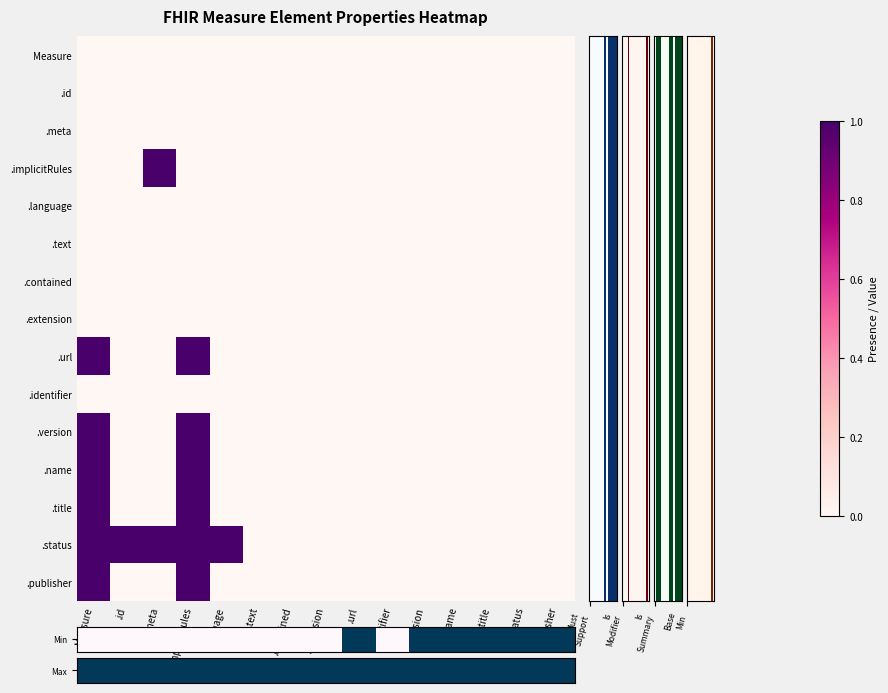

Reading left to right, transcribe all the data shown in this chart.

row_0: 0	0	0	0	0	0	0	0	0	0	0	0	0	0	0
row_1: 0	0	0	0	0	0	0	0	0	0	0	0	0	0	0
row_2: 0	0	0	0	0	0	0	0	0	0	0	0	0	0	0
row_3: 0	0	1	0	0	0	0	0	0	0	0	0	0	0	0
row_4: 0	0	0	0	0	0	0	0	0	0	0	0	0	0	0
row_5: 0	0	0	0	0	0	0	0	0	0	0	0	0	0	0
row_6: 0	0	0	0	0	0	0	0	0	0	0	0	0	0	0
row_7: 0	0	0	0	0	0	0	0	0	0	0	0	0	0	0
row_8: 1	0	0	1	0	0	0	0	0	0	0	0	0	0	0
row_9: 0	0	0	0	0	0	0	0	0	0	0	0	0	0	0
row_10: 1	0	0	1	0	0	0	0	0	0	0	0	0	0	0
row_11: 1	0	0	1	0	0	0	0	0	0	0	0	0	0	0
row_12: 1	0	0	1	0	0	0	0	0	0	0	0	0	0	0
row_13: 1	1	1	1	1	0	0	0	0	0	0	0	0	0	0
row_14: 1	0	0	1	0	0	0	0	0	0	0	0	0	0	0